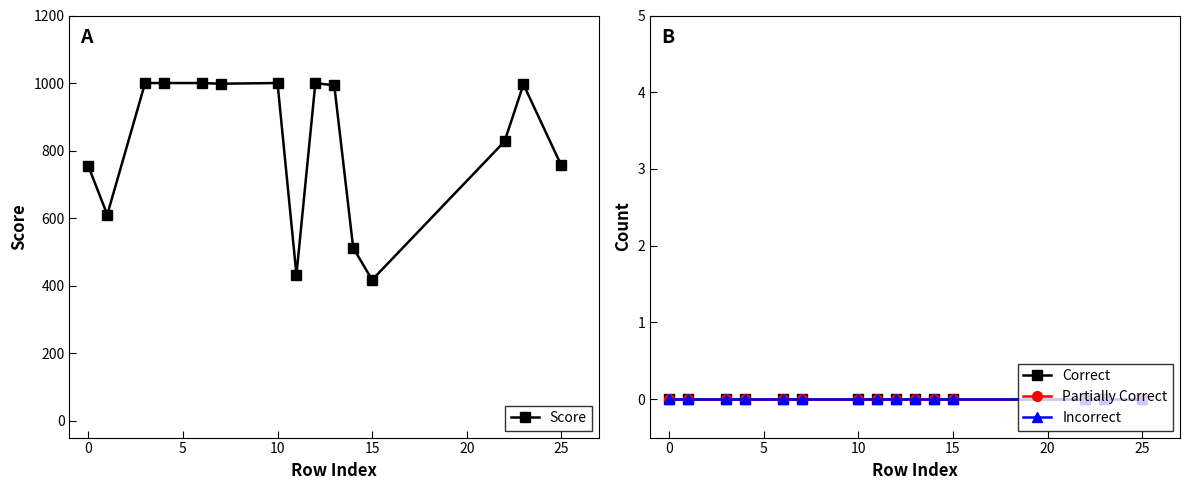

True or false: Score has a value of 754 at 0.

True